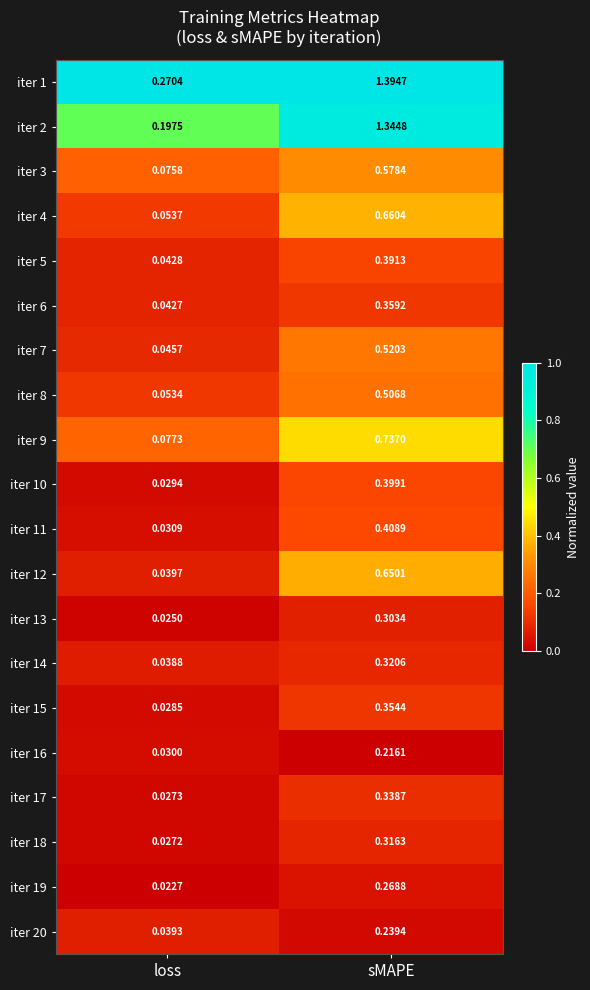

Which label corresponds to the smallest value in the chart?

loss